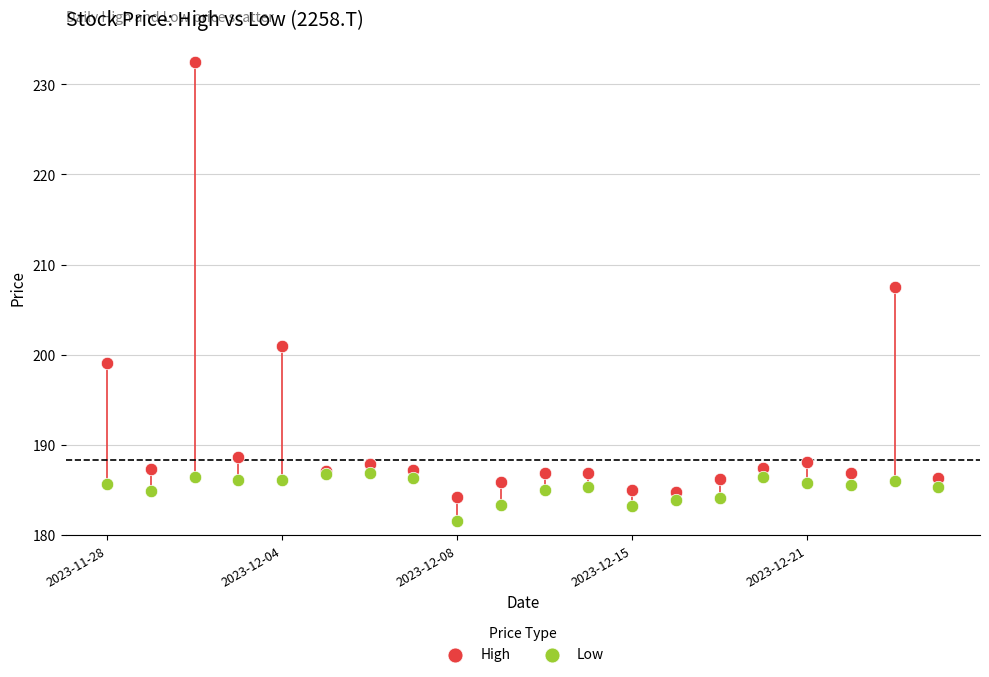

Which series reaches the minimum Y coordinate?

Low